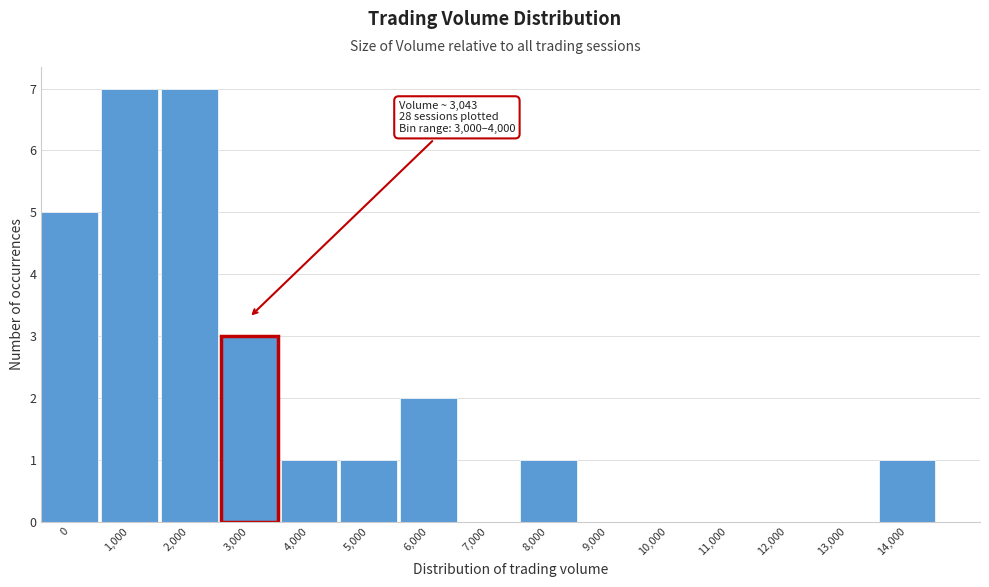

Reading right to left, transcribe all the data shown in this chart.

14,000=1	13,000=0	12,000=0	11,000=0	10,000=0	9,000=0	8,000=1	7,000=0	6,000=2	5,000=1	4,000=1	3,000=3	2,000=7	1,000=7	0=5